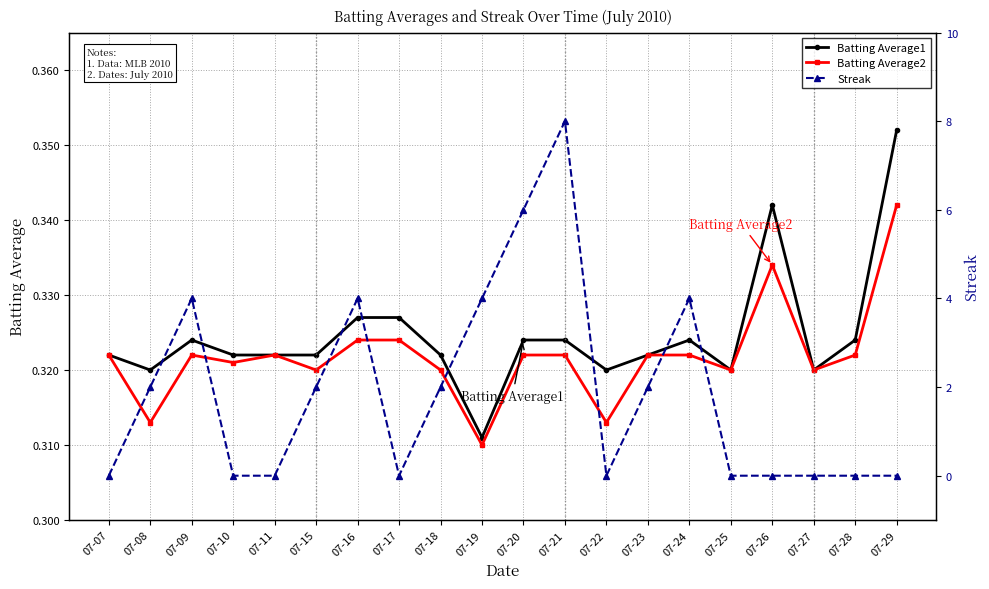

How many data points in Streak are less than 2?

10